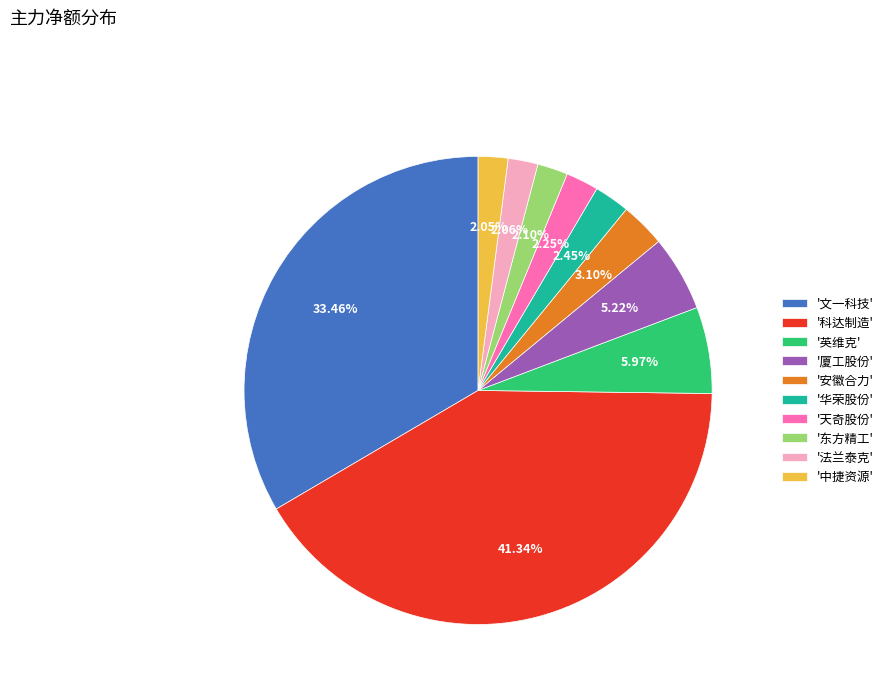

Combined, do '科达制造' and '安徽合力' account for over 50%?

No